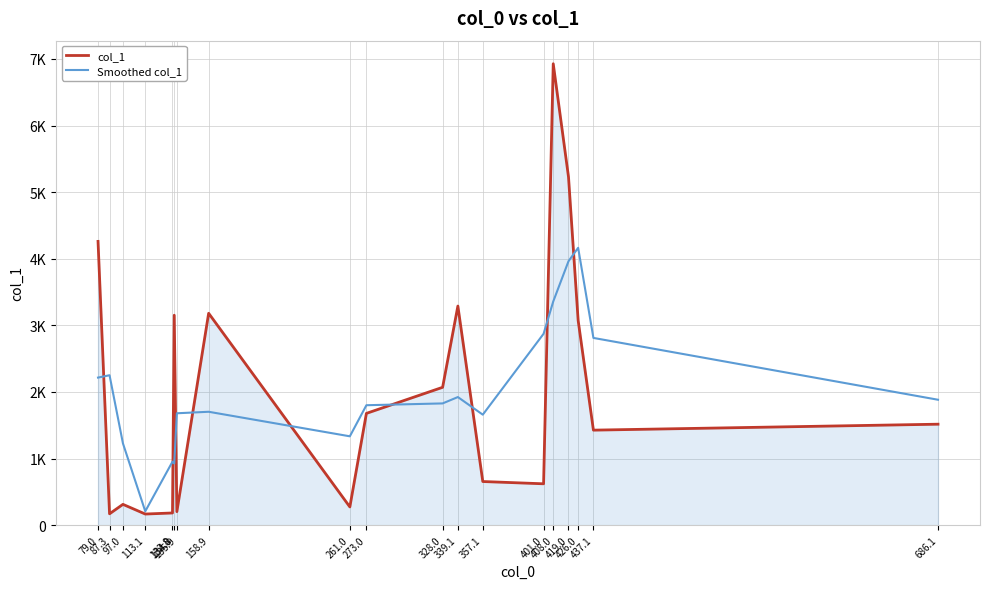

What are all the series names shown in the legend?

col_1, Smoothed col_1